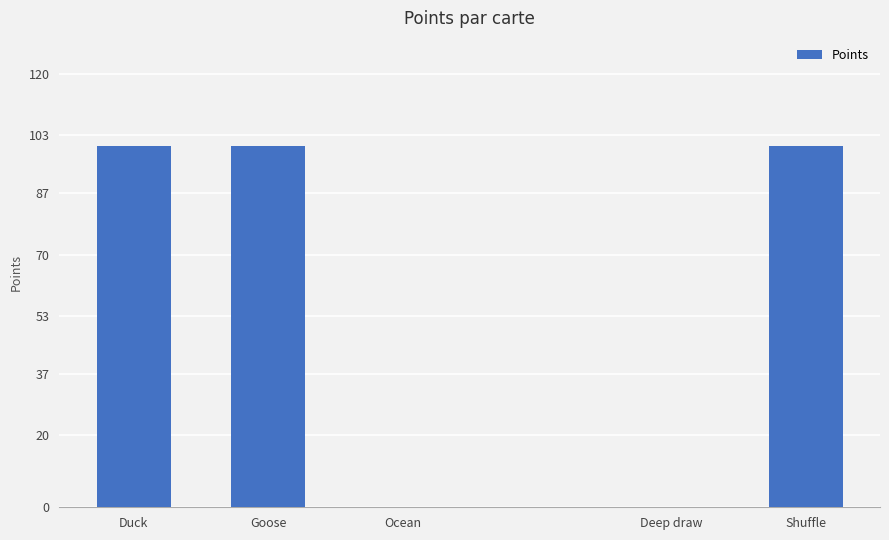

What is the maximum value shown in the chart?

100